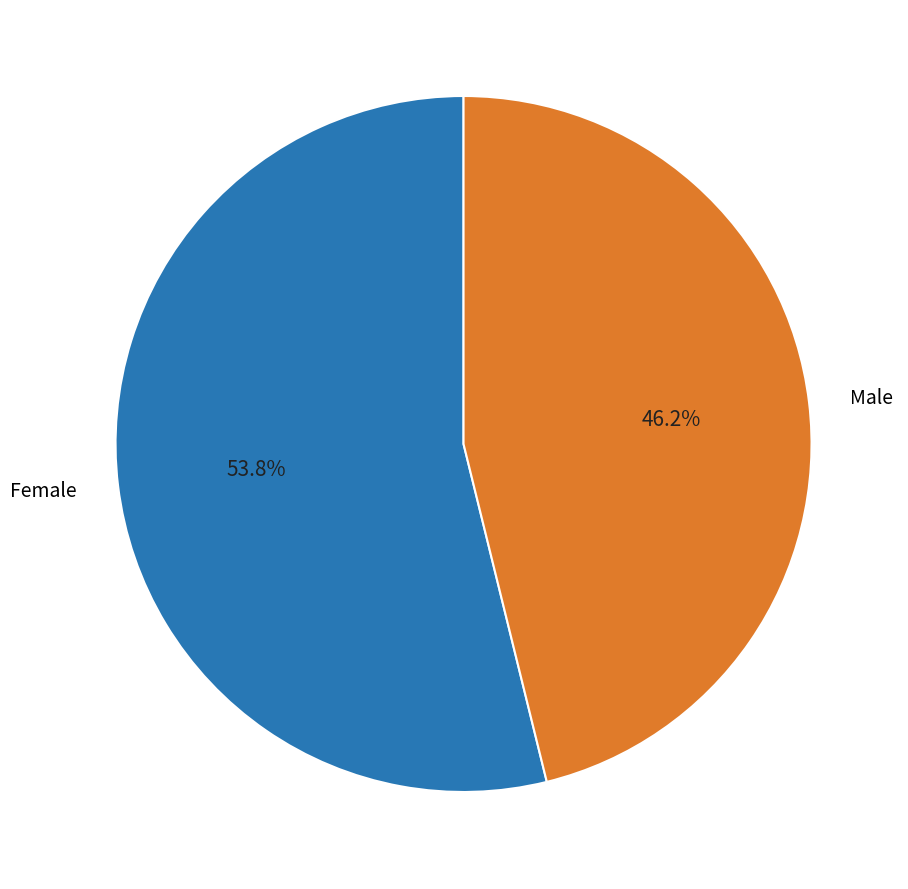

Does any single category account for the majority?

Yes